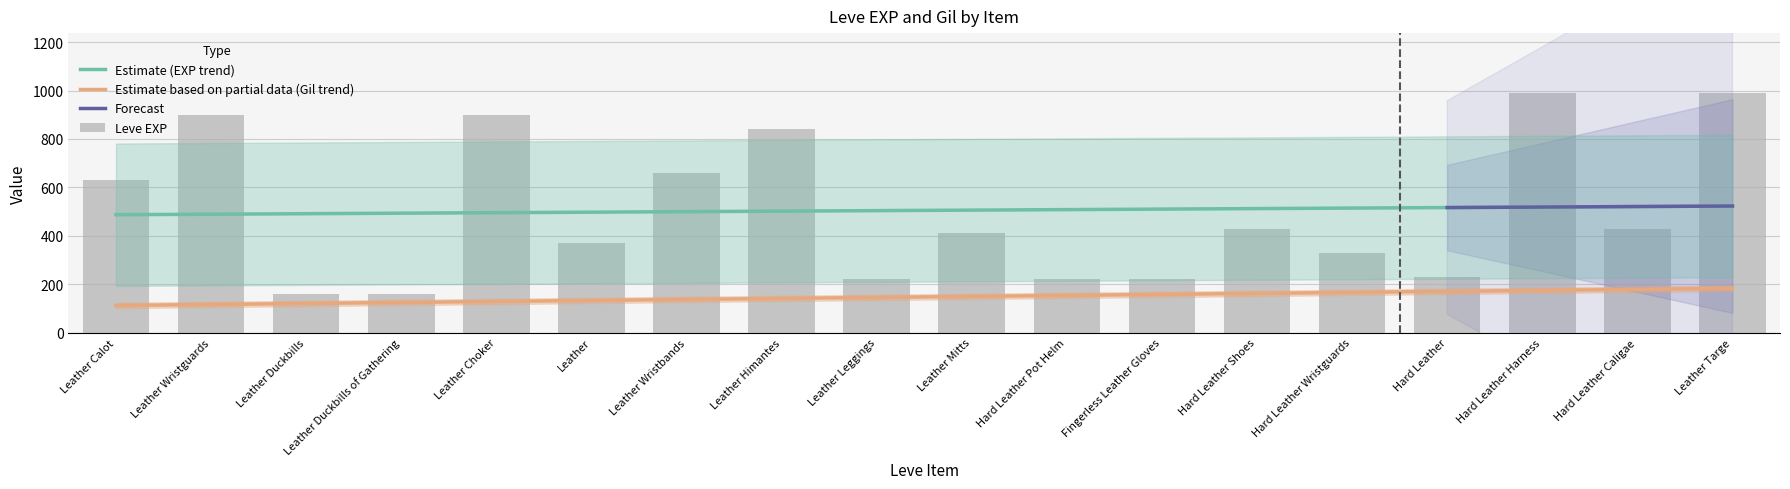

Which has a higher value, Hard Leather Wristguards or Leather Duckbills?

Hard Leather Wristguards